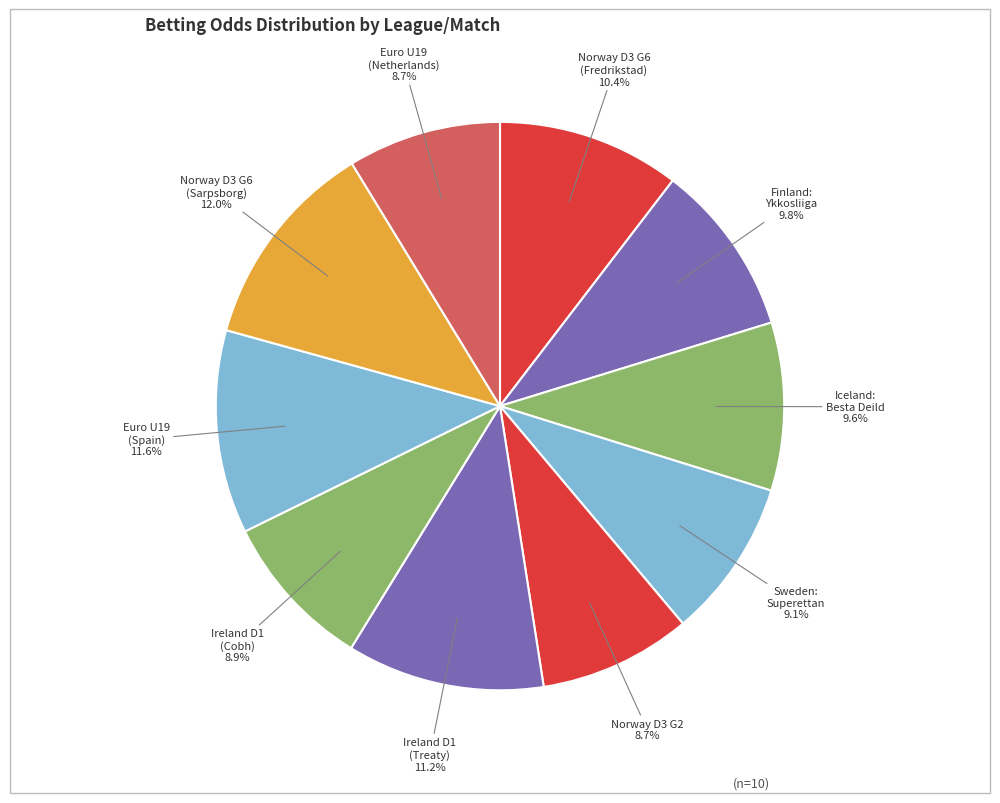

How many slices are in this pie chart?

10